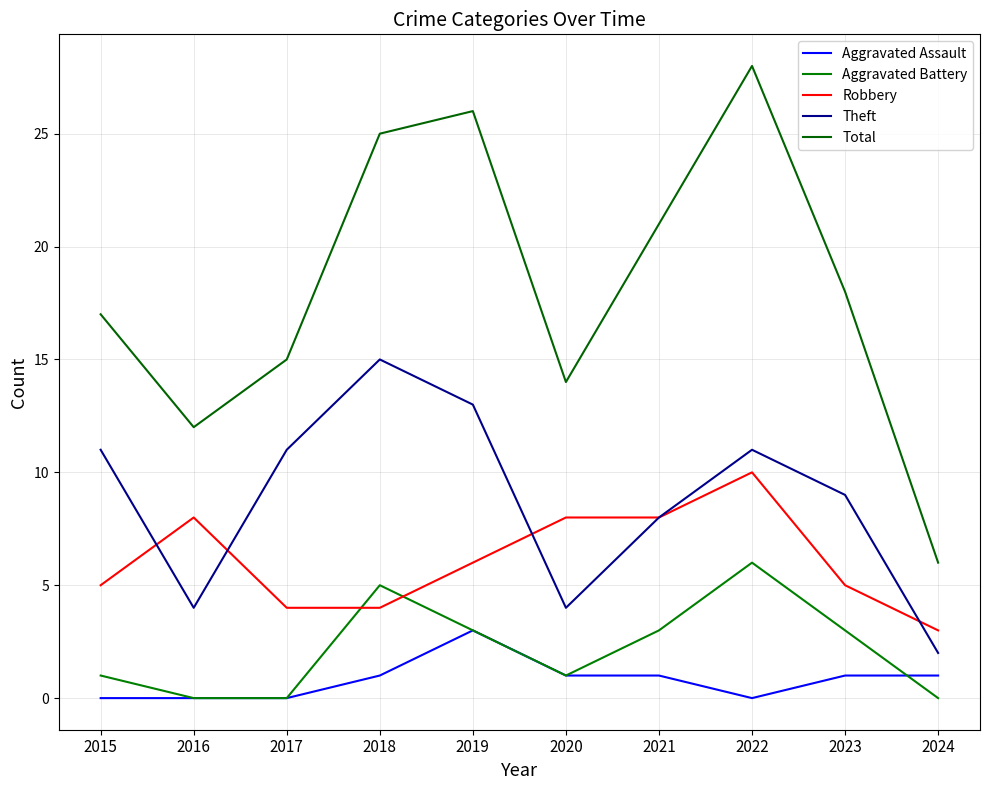

True or false: Aggravated Assault and Total intersect in this chart.

False